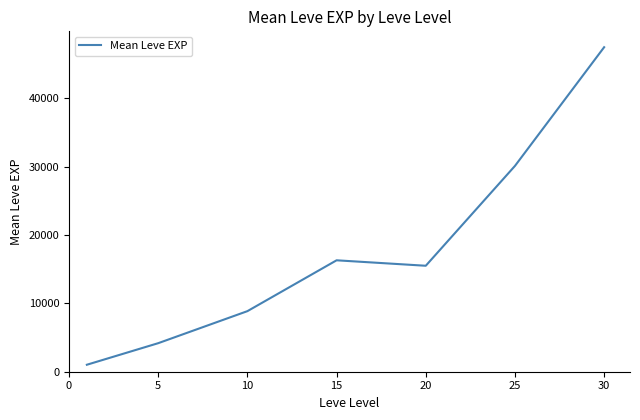

What is the smallest value displayed?

1021